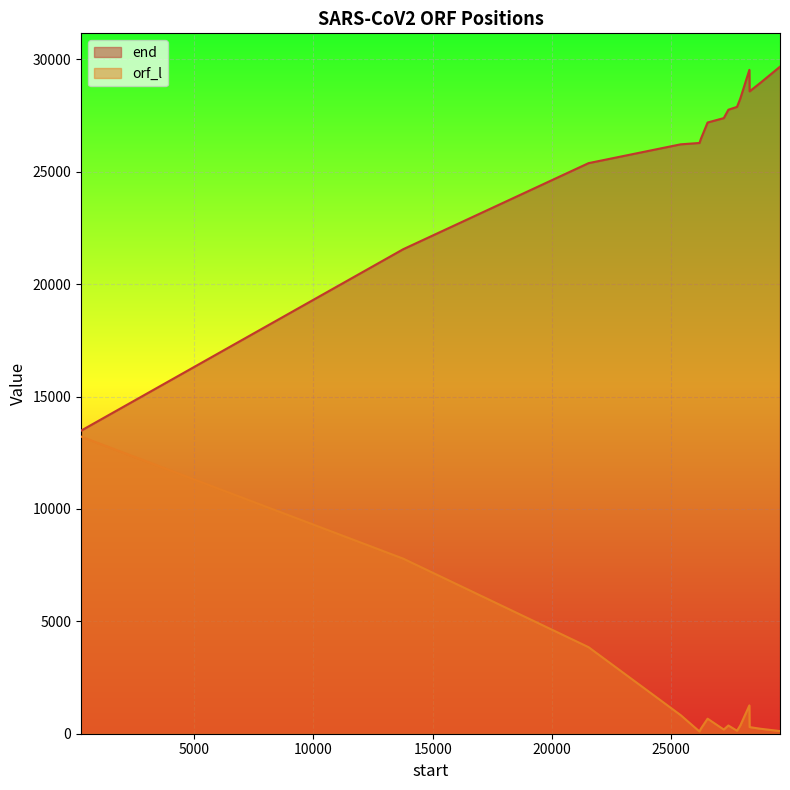

At which category does end reach its first local valley?

28282